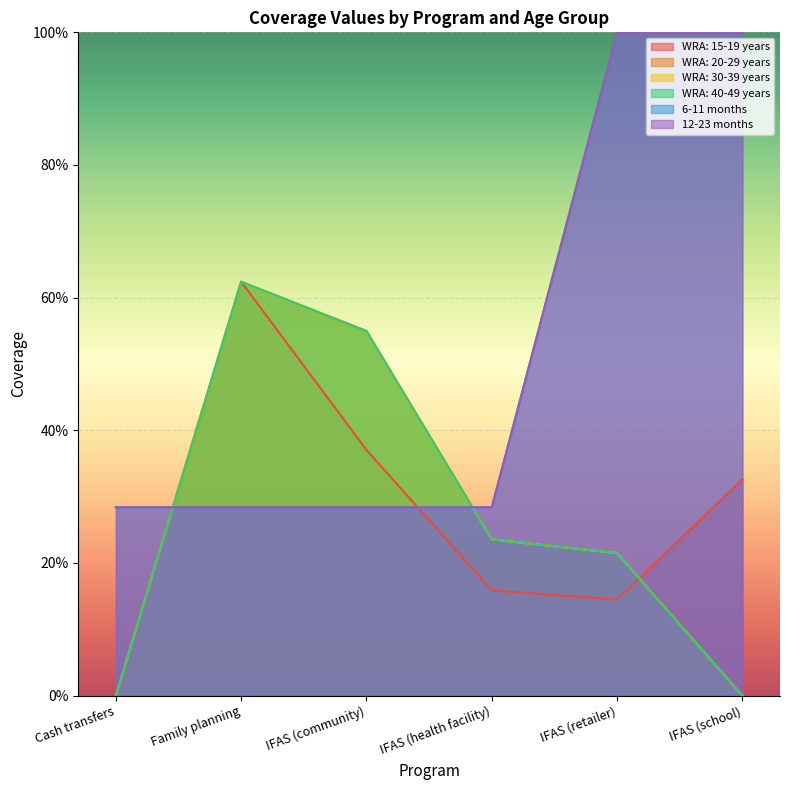

What position from the left is Cash transfers?

1